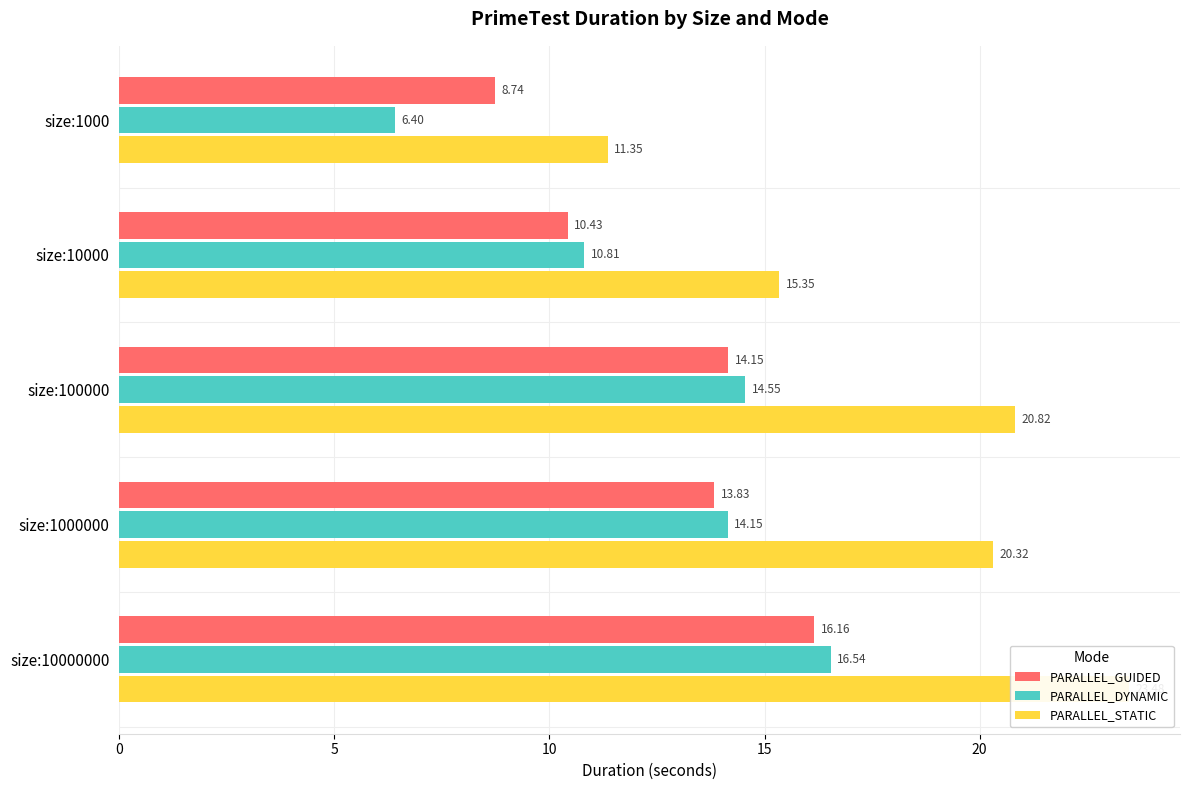

How many bars are there in total?

15